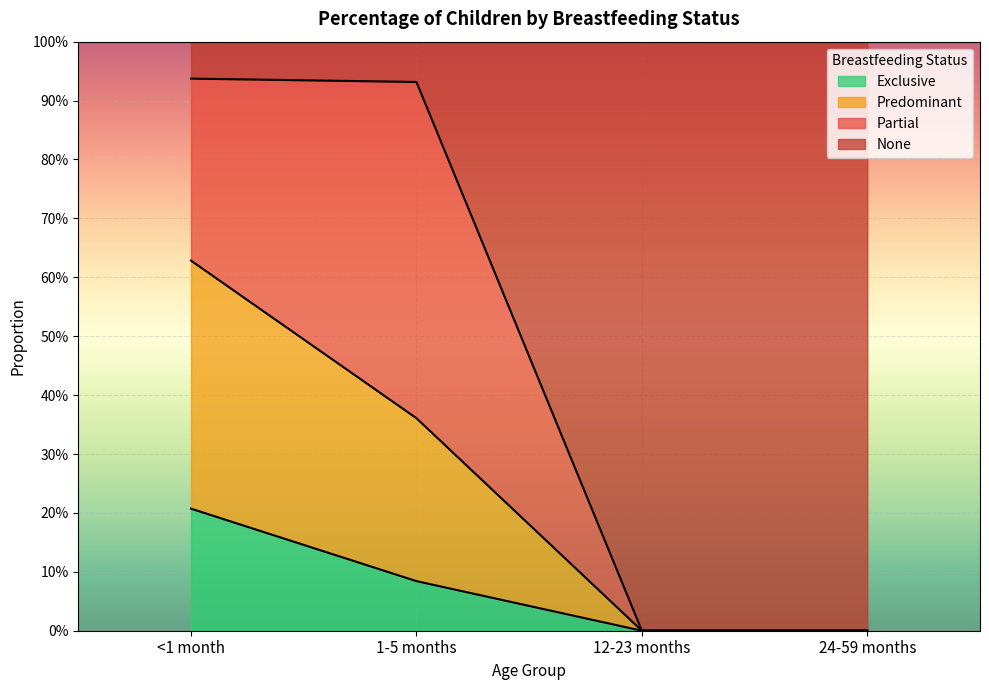

Which category has the lowest value in the Predominant series?

12-23 months